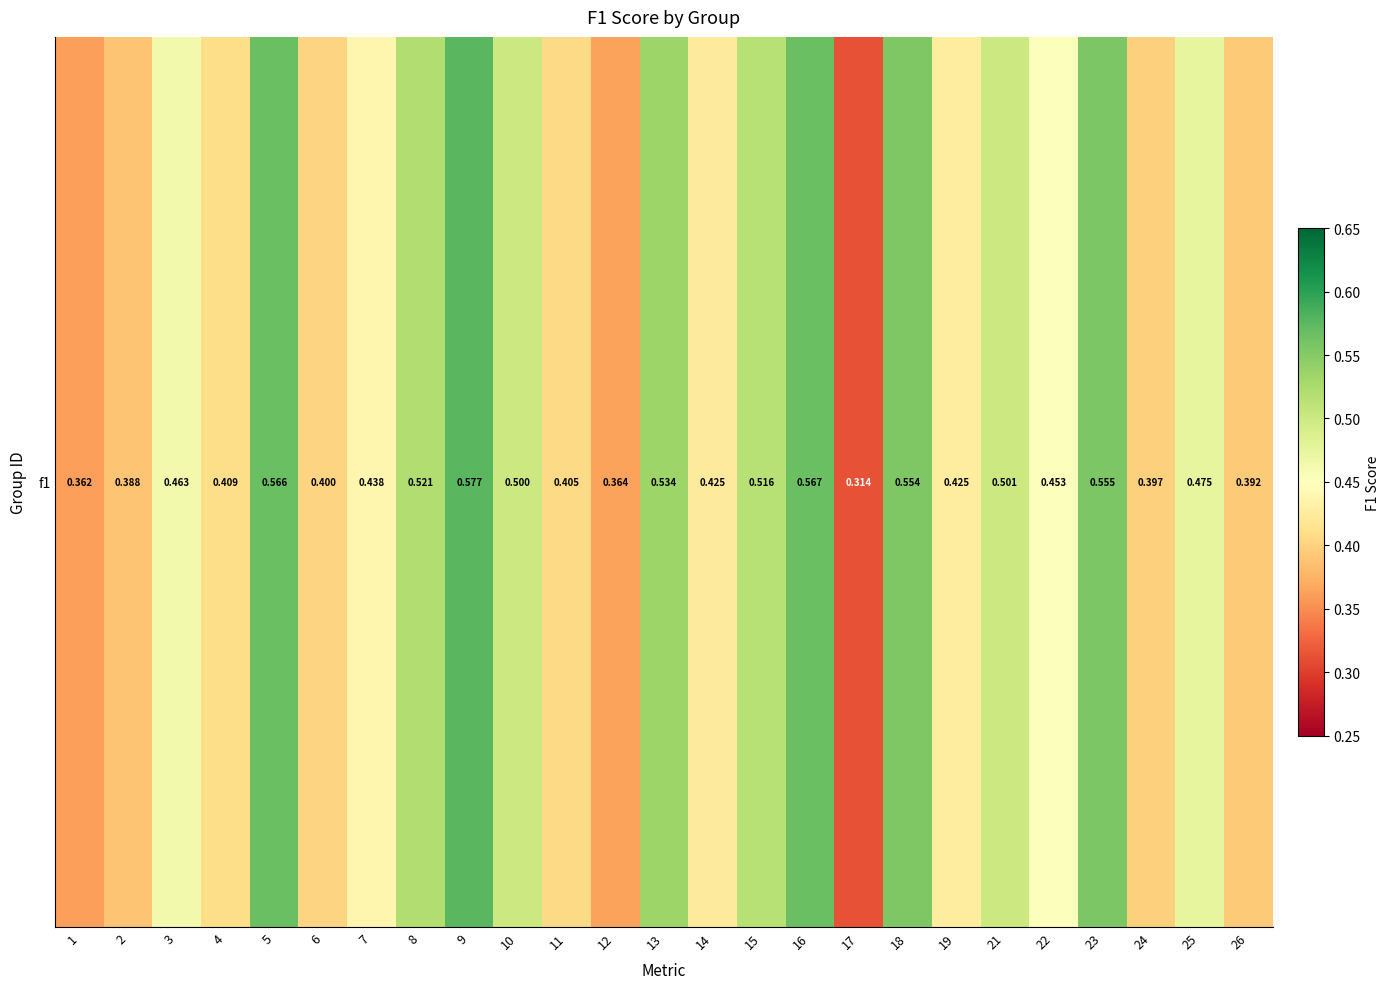

What value does the data have at 10?

0.5